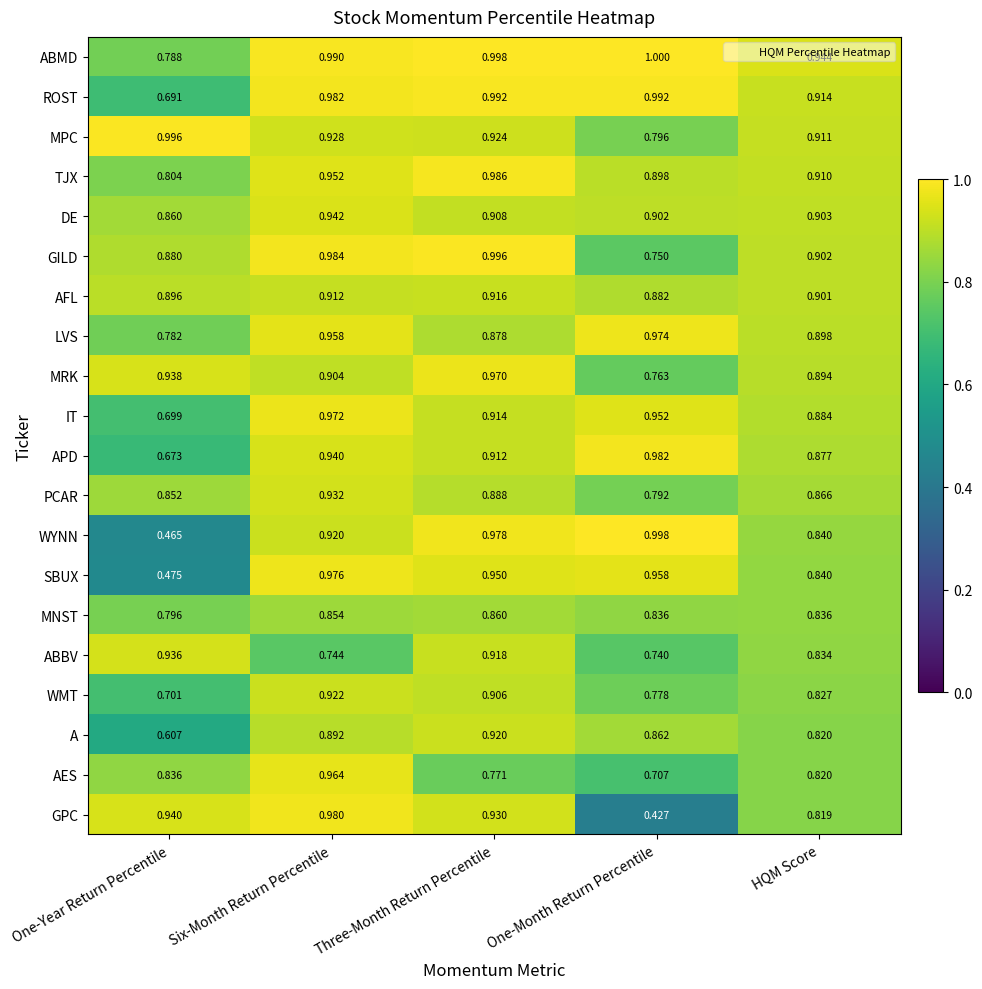

At One-Year Return Percentile, list the series in order from largest to smallest.

MPC, GPC, MRK, ABBV, AFL, GILD, DE, PCAR, AES, TJX, MNST, ABMD, LVS, WMT, IT, ROST, APD, A, SBUX, WYNN